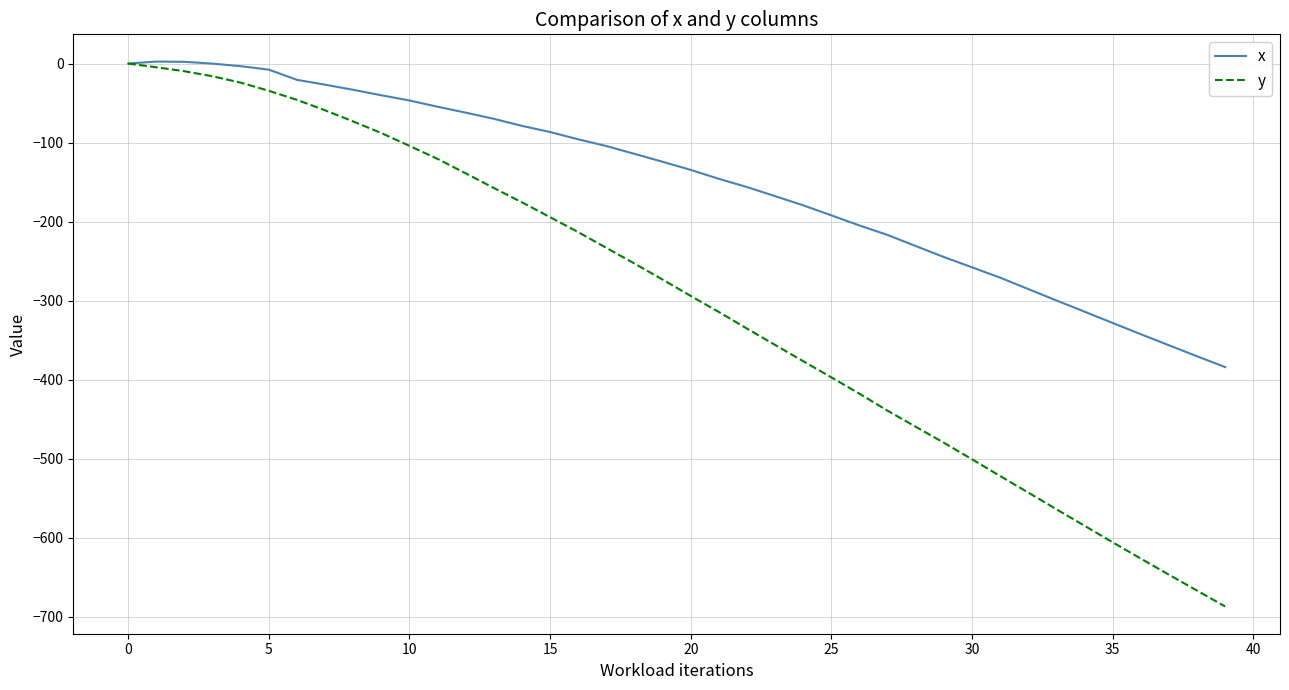

List the series in order of their overall mean, highest first.

x, y